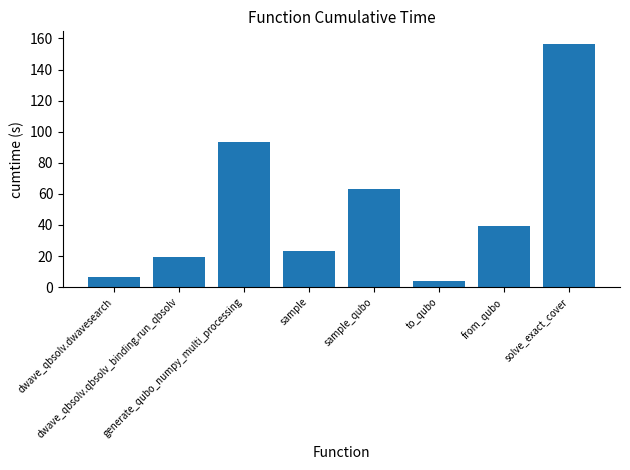

Where does the data first go above 39?

generate_qubo_numpy_multi_processing